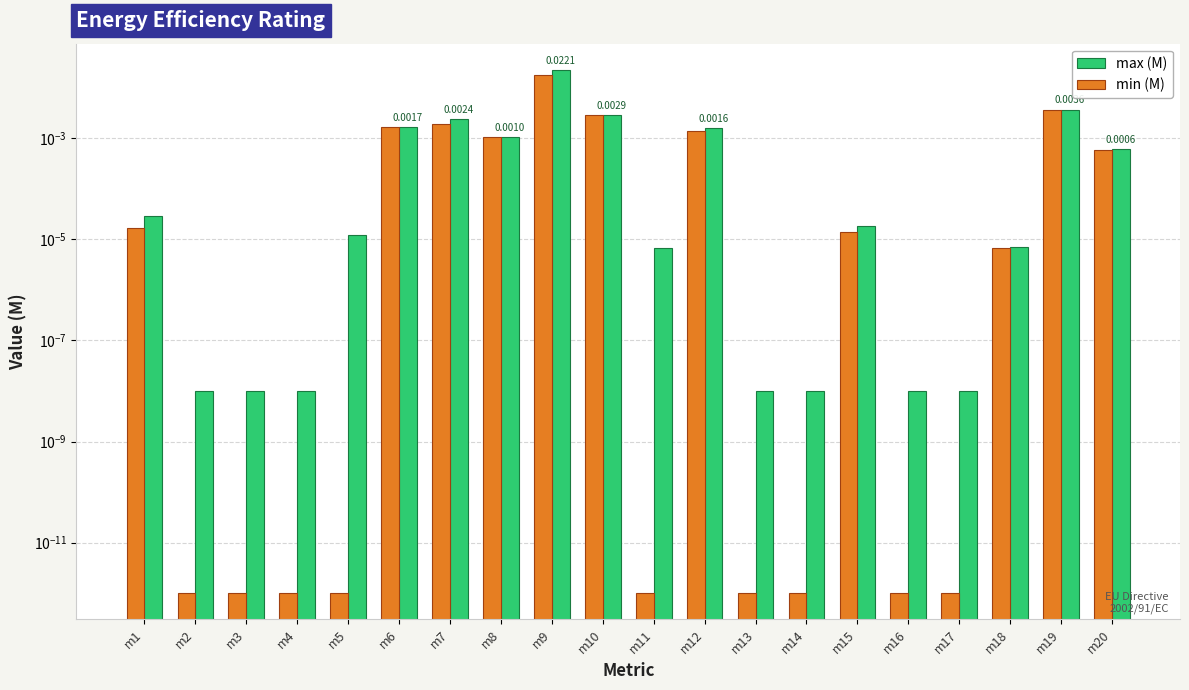

At how many categories does at least one series exceed 0?

20